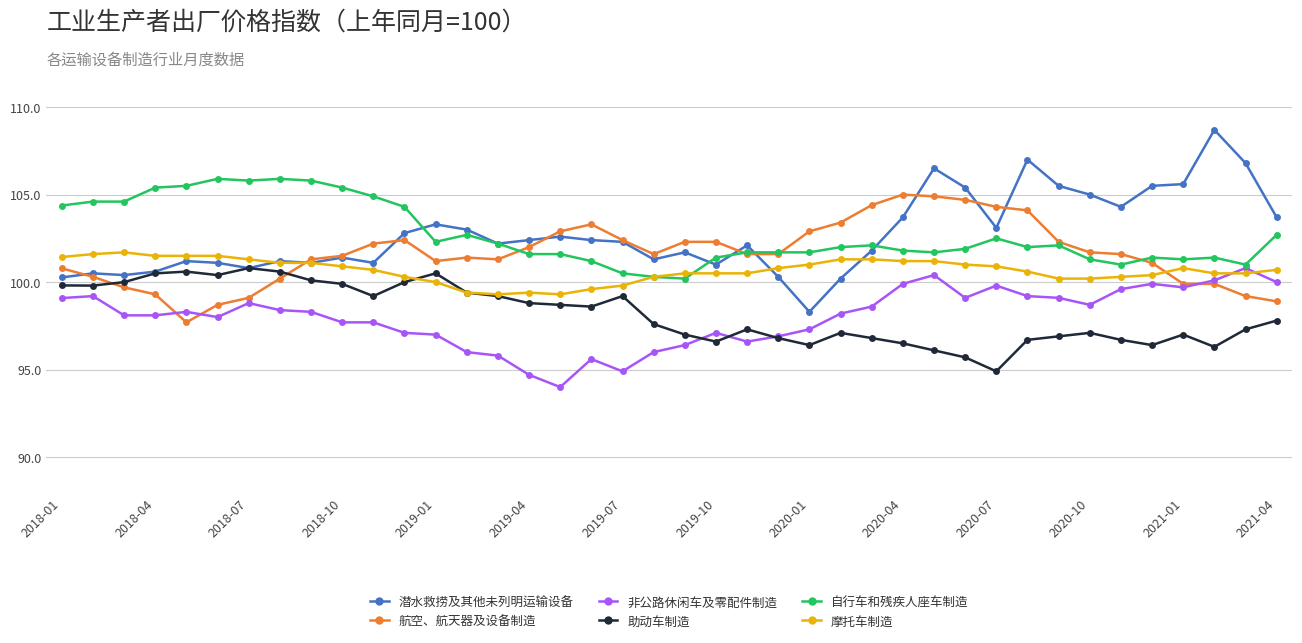

What is the value of the 自行车和残疾人座车制造 point at the 36th from the left?

101.4